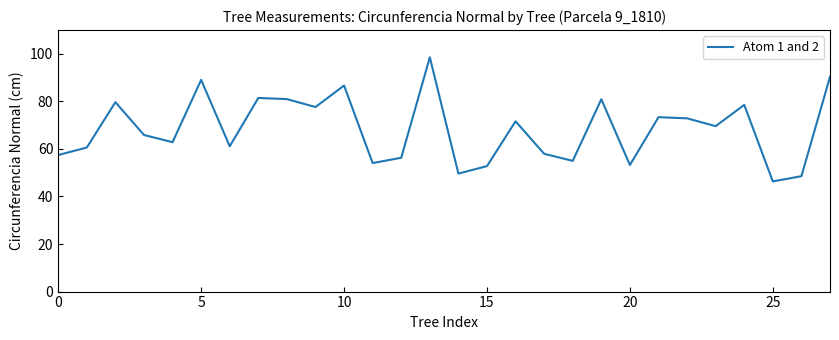

What is the minimum value shown in the chart?

46.3